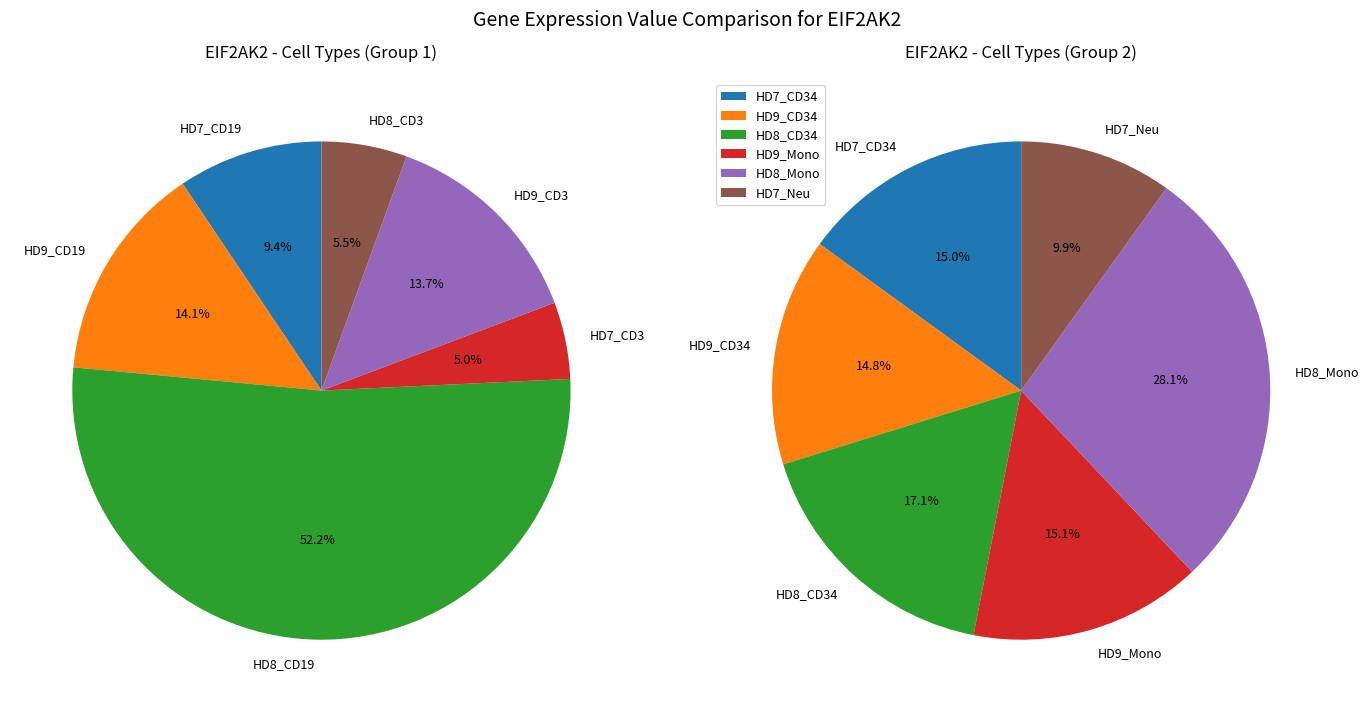

What is the largest slice in the pie chart?

HD8_CD19